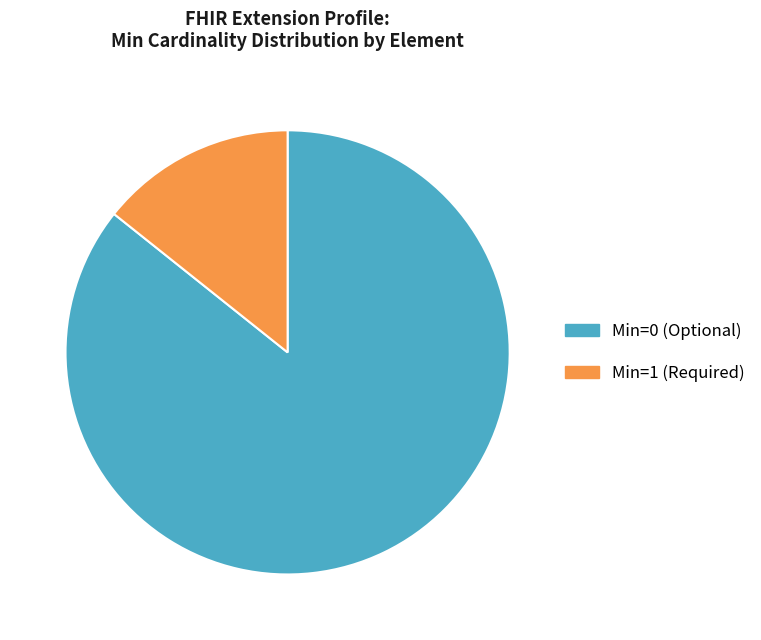

How many slices are in this pie chart?

2